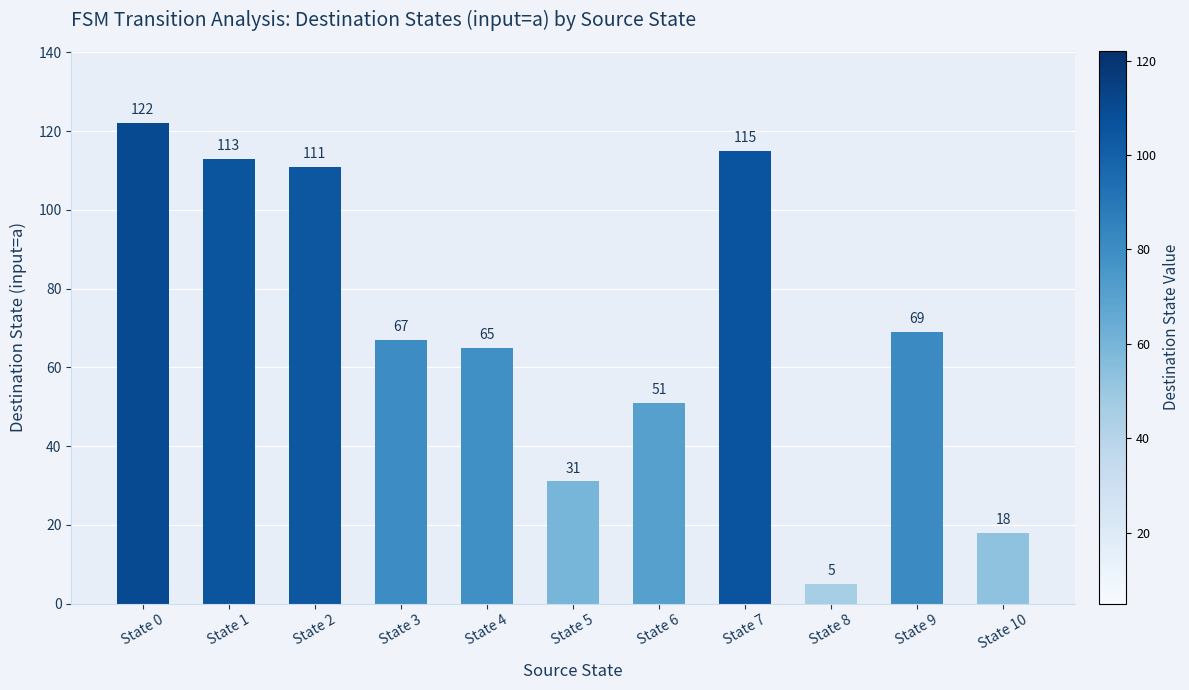

What is the average value?

70